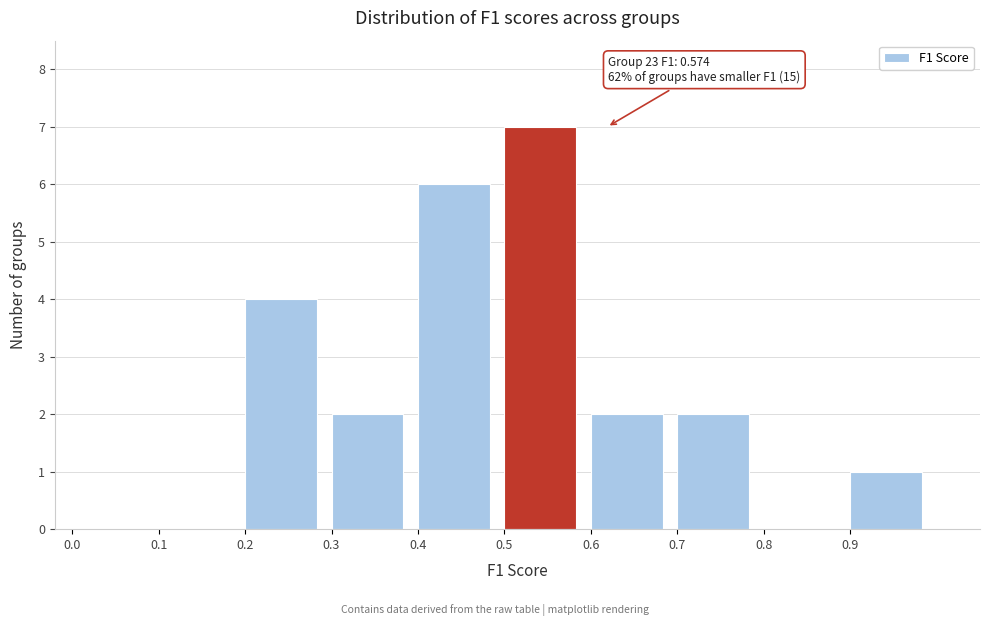

Over which range of the x-axis is the bar tallest?

0.5 to 0.6